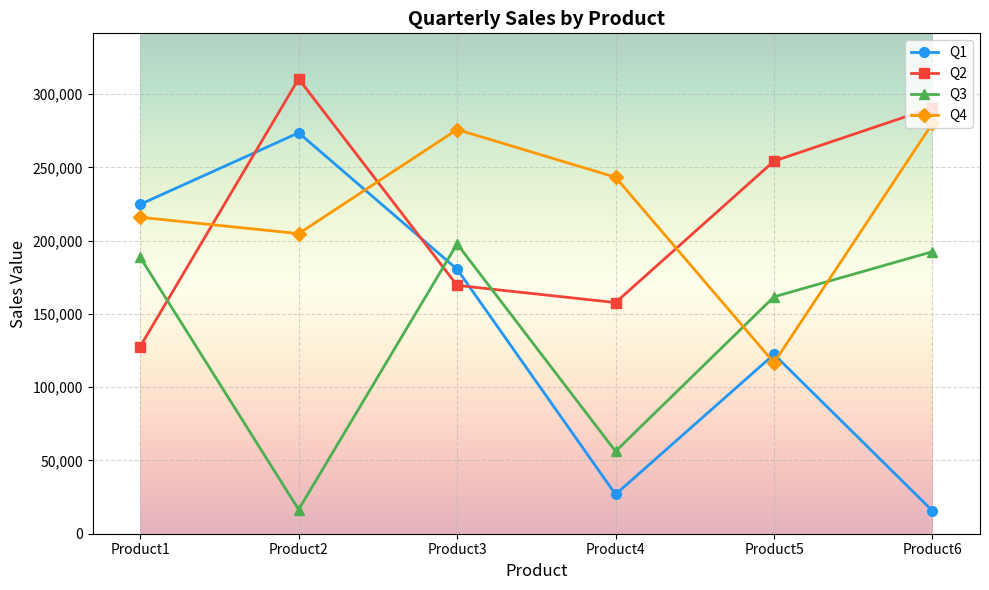

Reading left to right, what are all the values shown in this chart?

Q1: Product1=224789	Product2=273617	Product3=180523	Product4=26854	Product5=122420	Product6=15618
Q2: Product1=127750	Product2=310450	Product3=169481	Product4=157752	Product5=254307	Product6=290770
Q3: Product1=188622	Product2=16484	Product3=197774	Product4=56231	Product5=161682	Product6=192488
Q4: Product1=215972	Product2=204802	Product3=275837	Product4=243285	Product5=116720	Product6=280013